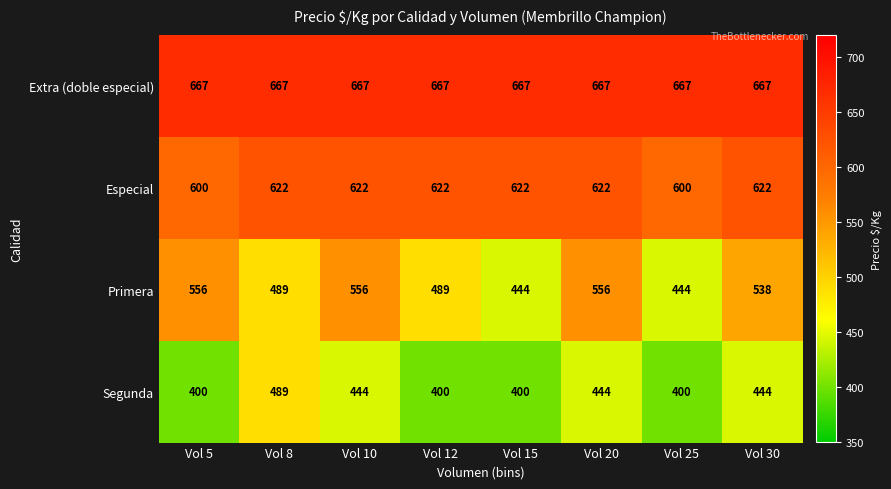

What is the difference between the highest and lowest values at Vol 15?

267